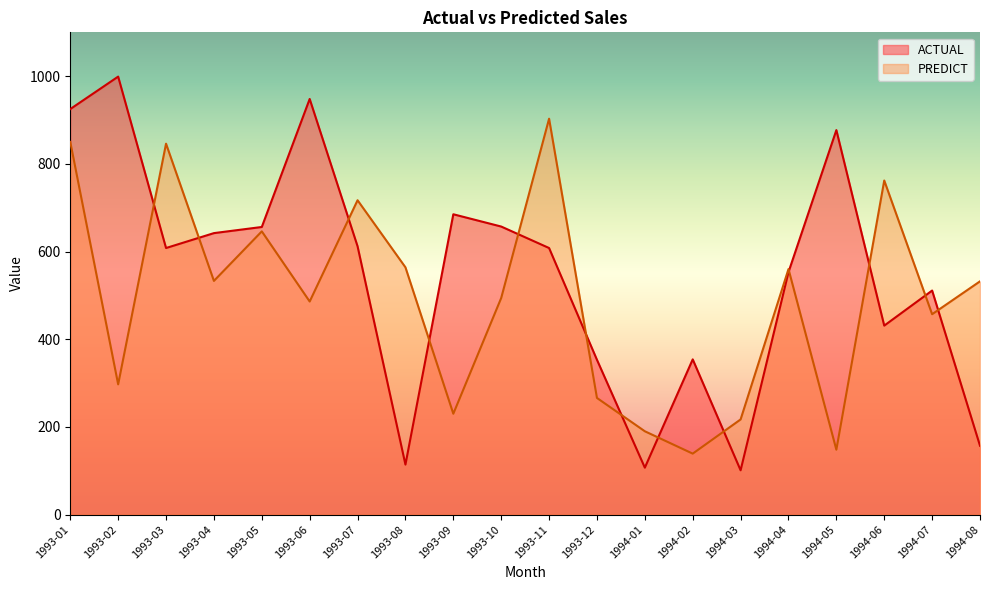

Read the ACTUAL value at 1993-05, to the nearest 50.

650